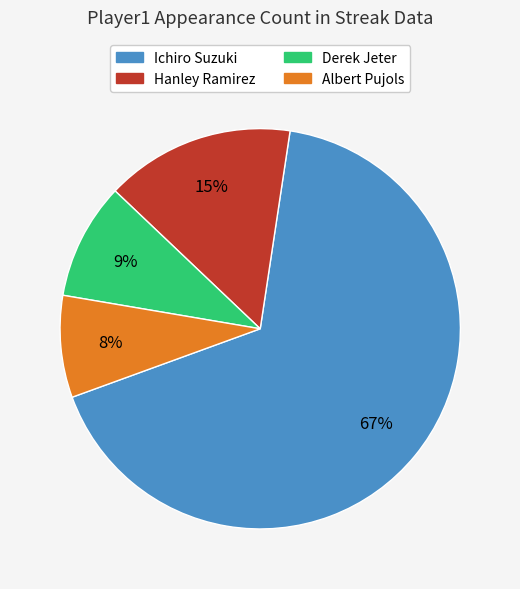

To the nearest percent, what is the average slice percentage?

25%